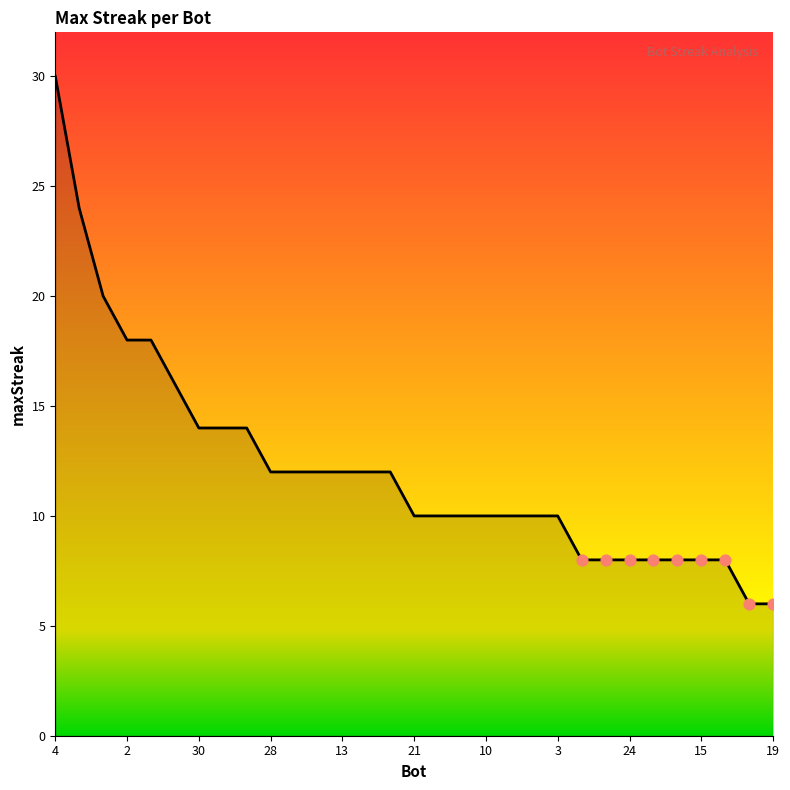

What is the smallest value displayed?

6